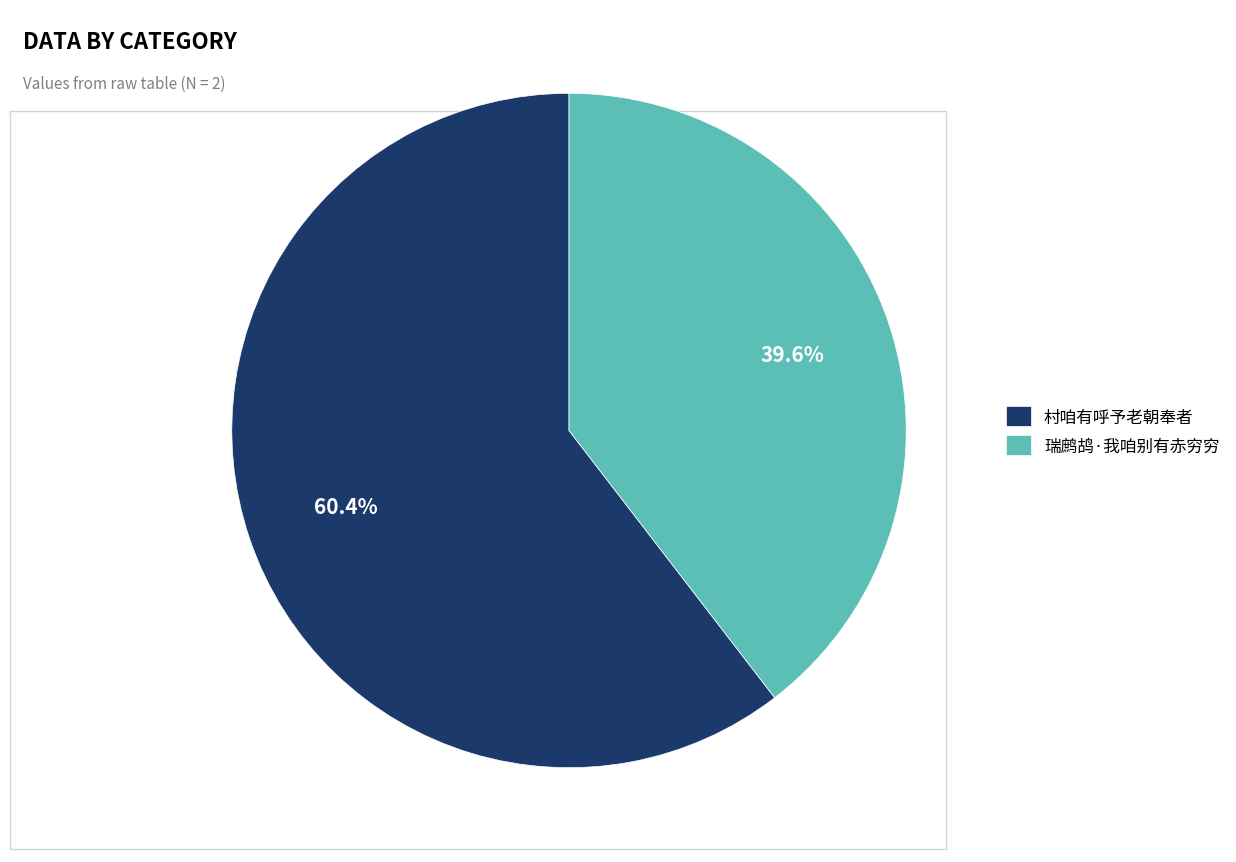

Rank the categories by value from lowest to highest.

瑞鹧鸪·我咱别有赤穷穷, 村咱有呼予老朝奉者